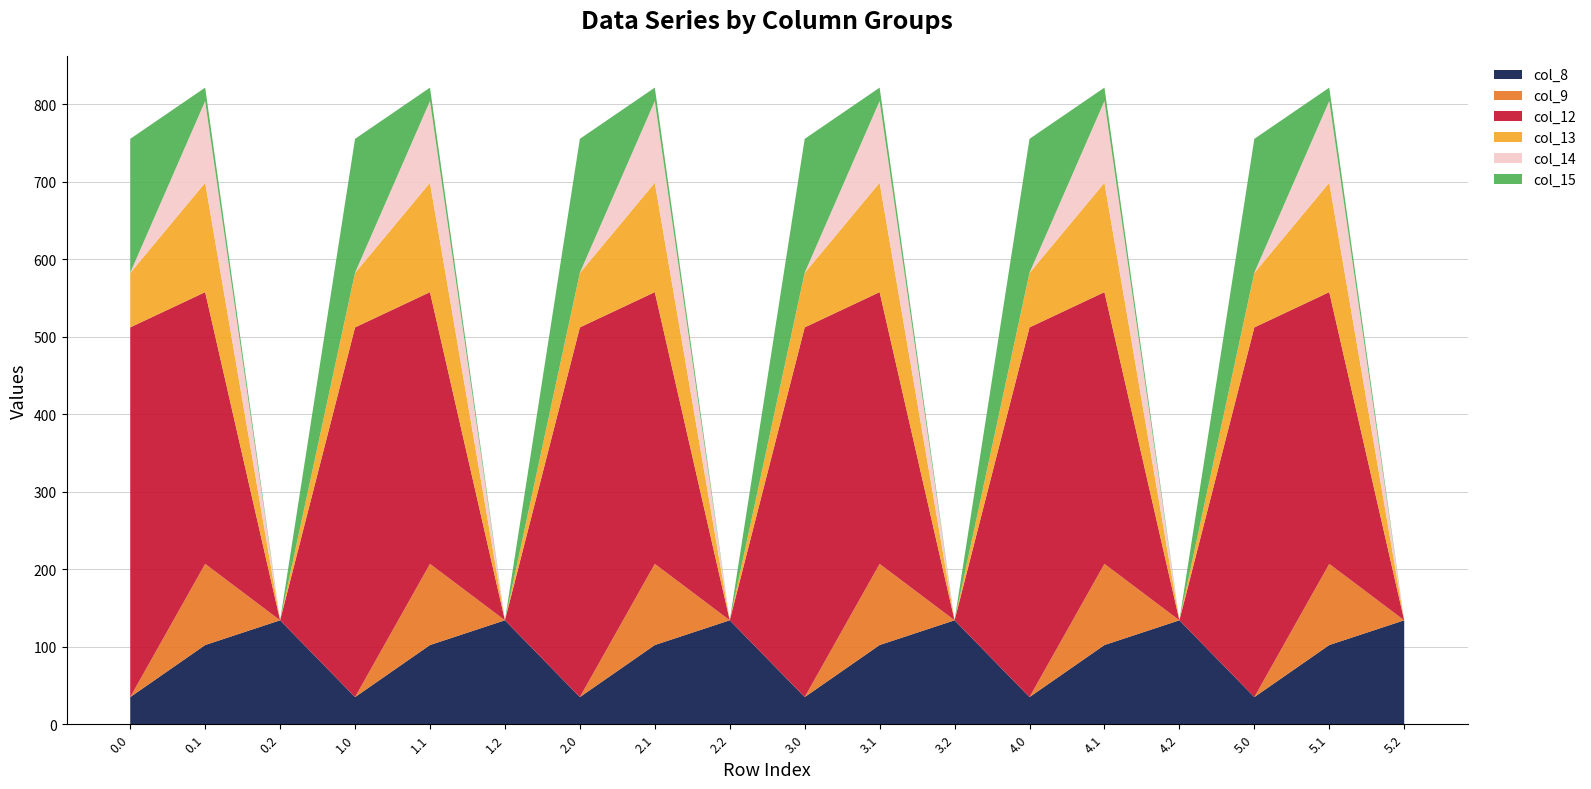

Reading right to left, list all the values displayed in this chart.

col_8: 5.2=134.2	5.1=102.3	5.0=35.0	4.2=134.2	4.1=102.3	4.0=35.0	3.2=134.2	3.1=102.3	3.0=35.0	2.2=134.2	2.1=102.3	2.0=35.0	1.2=134.2	1.1=102.3	1.0=35.0	0.2=134.2	0.1=102.3	0.0=35.0
col_9: 5.2=0.0	5.1=104.8	5.0=0.0	4.2=0.0	4.1=104.8	4.0=0.0	3.2=0.0	3.1=104.8	3.0=0.0	2.2=0.0	2.1=104.8	2.0=0.0	1.2=0.0	1.1=104.8	1.0=0.0	0.2=0.0	0.1=104.8	0.0=0.0
col_12: 5.2=0.0	5.1=350.8	5.0=477.2	4.2=0.0	4.1=350.8	4.0=477.2	3.2=0.0	3.1=350.8	3.0=477.2	2.2=0.0	2.1=350.8	2.0=477.2	1.2=0.0	1.1=350.8	1.0=477.2	0.2=0.0	0.1=350.8	0.0=477.2
col_13: 5.2=0.0	5.1=141.2	5.0=70.2	4.2=0.0	4.1=141.2	4.0=70.2	3.2=0.0	3.1=141.2	3.0=70.2	2.2=0.0	2.1=141.2	2.0=70.2	1.2=0.0	1.1=141.2	1.0=70.2	0.2=0.0	0.1=141.2	0.0=70.2
col_14: 5.2=0.0	5.1=105.5	5.0=0.3	4.2=0.0	4.1=105.5	4.0=0.3	3.2=0.0	3.1=105.5	3.0=0.3	2.2=0.0	2.1=105.5	2.0=0.3	1.2=0.0	1.1=105.5	1.0=0.3	0.2=0.0	0.1=105.5	0.0=0.3
col_15: 5.2=0.0	5.1=17.3	5.0=172.8	4.2=0.0	4.1=17.3	4.0=172.8	3.2=0.0	3.1=17.3	3.0=172.8	2.2=0.0	2.1=17.3	2.0=172.8	1.2=0.0	1.1=17.3	1.0=172.8	0.2=0.0	0.1=17.3	0.0=172.8